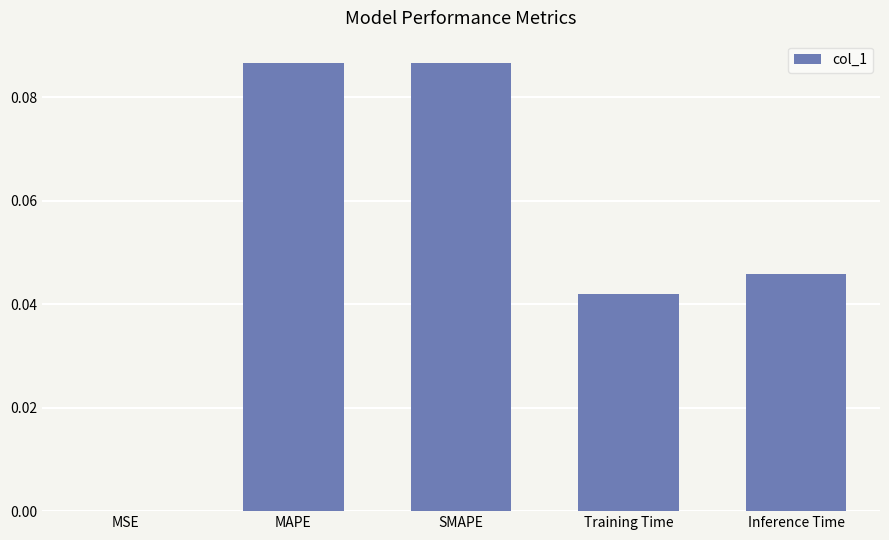

Between SMAPE and MSE, which is larger?

SMAPE